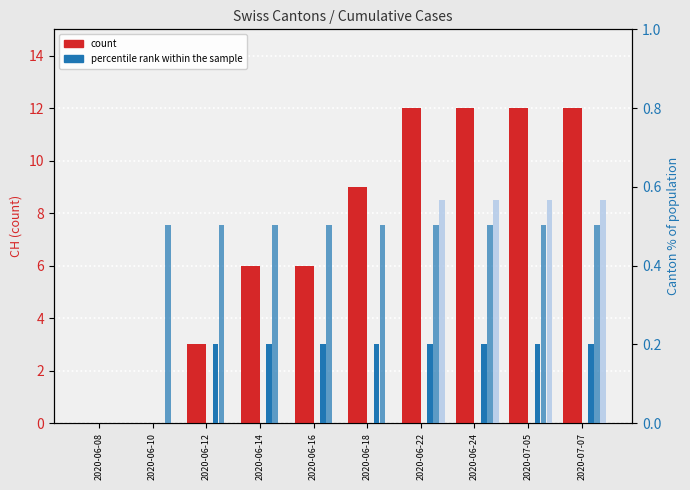

True or false: GE_pc has a value of 0.2 at 2020-06-12.

True